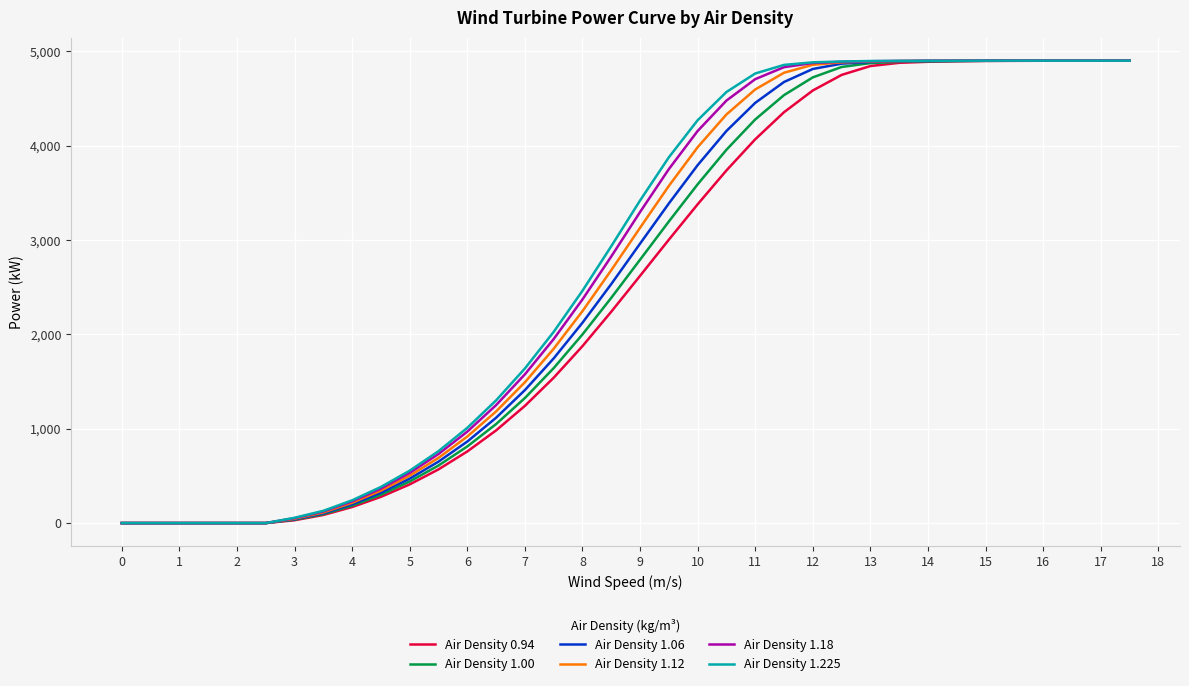

Is this an area chart (filled region under the line)?

No